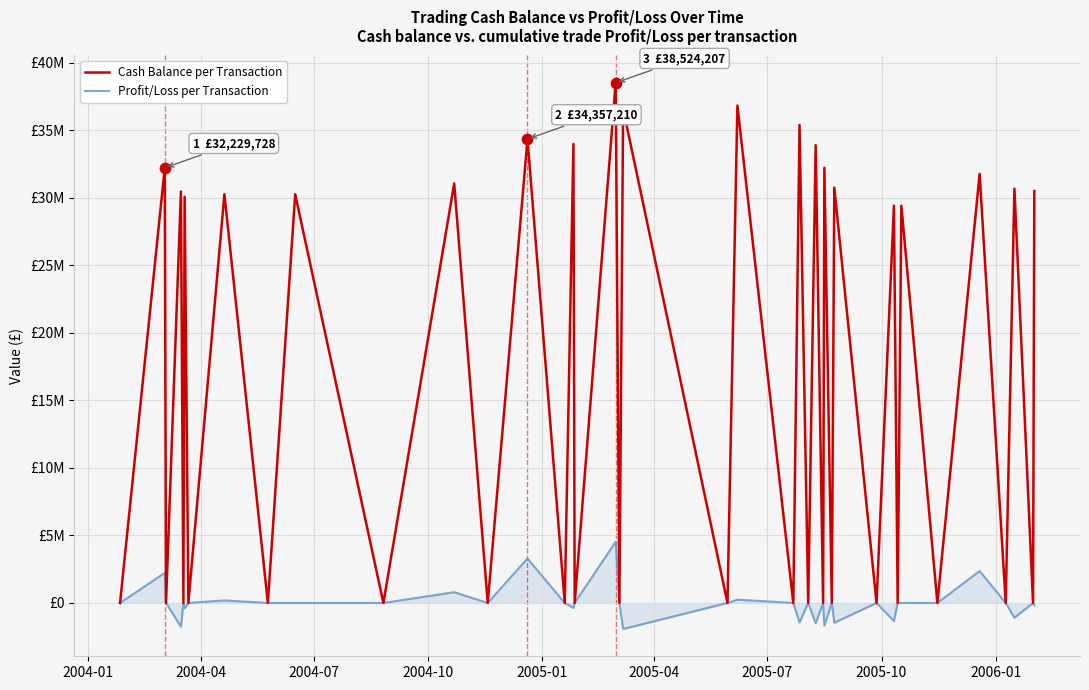

What are all the series names shown in the legend?

Cash Balance per Transaction, Profit/Loss per Transaction